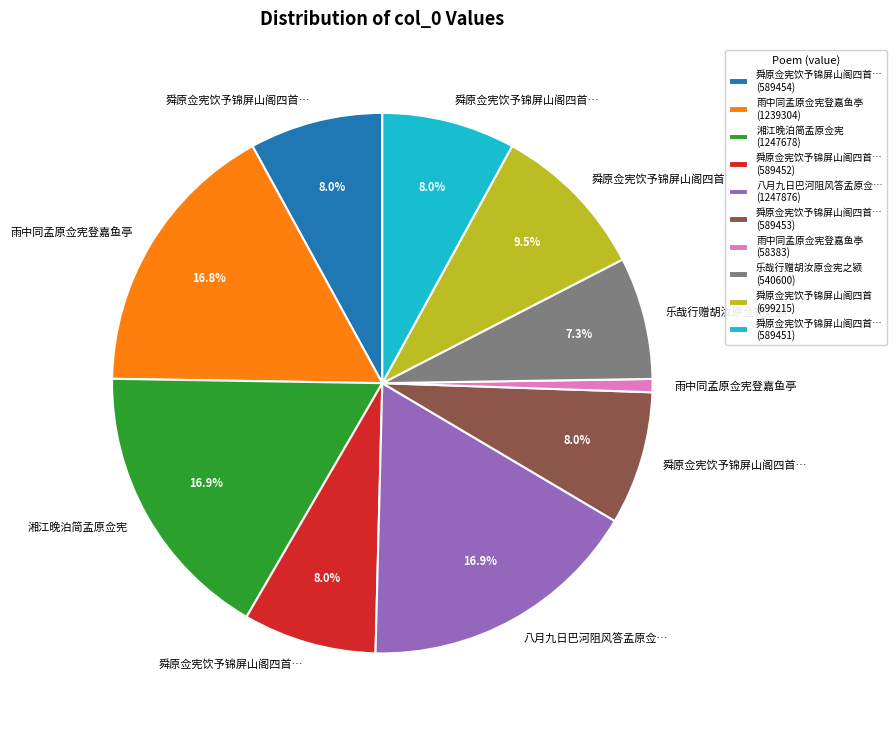

What is the ratio of the value at 雨中同孟原佥宪登嘉鱼亭 (1239304) to the value at 舜原佥宪饮予锦屏山阁四首 (699215)?

1.8